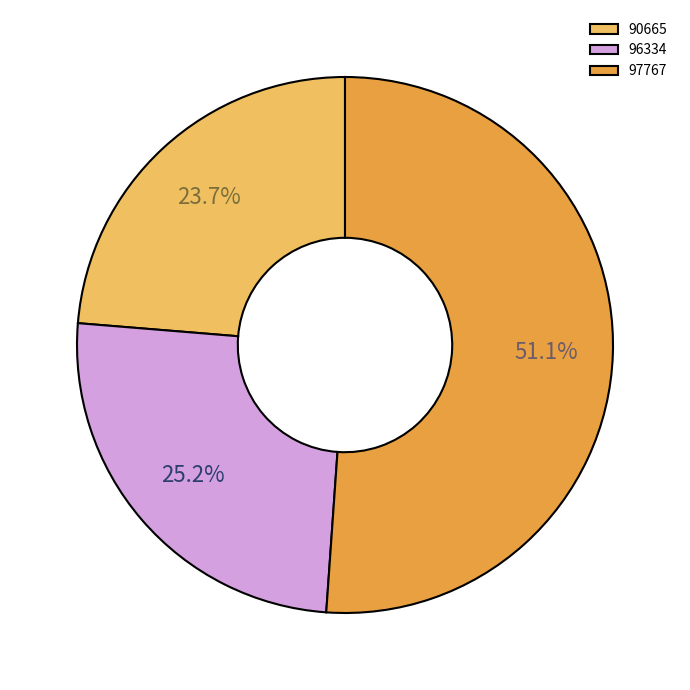

What is the ratio of the value at 96334 to the value at 97767?

0.5